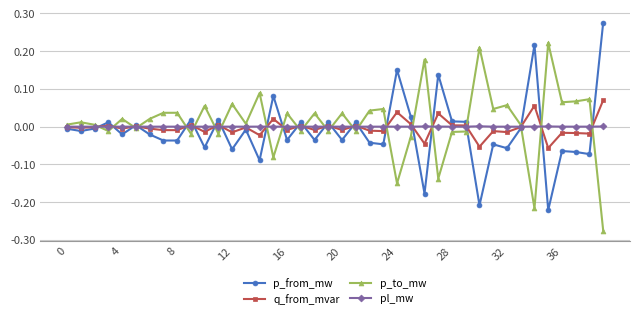

After their last crossing, which series has the higher values: p_from_mw or p_to_mw?

p_from_mw